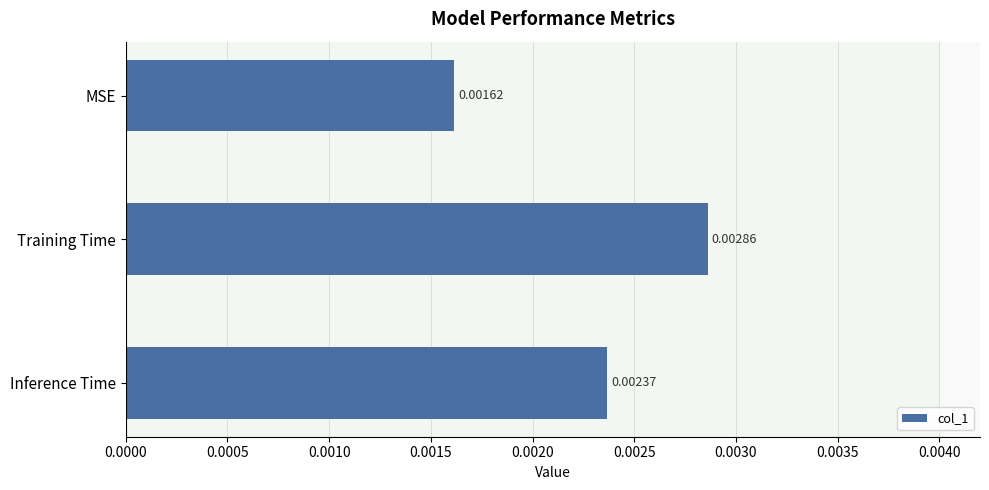

Rank the categories by value from lowest to highest.

MSE, Inference Time, Training Time